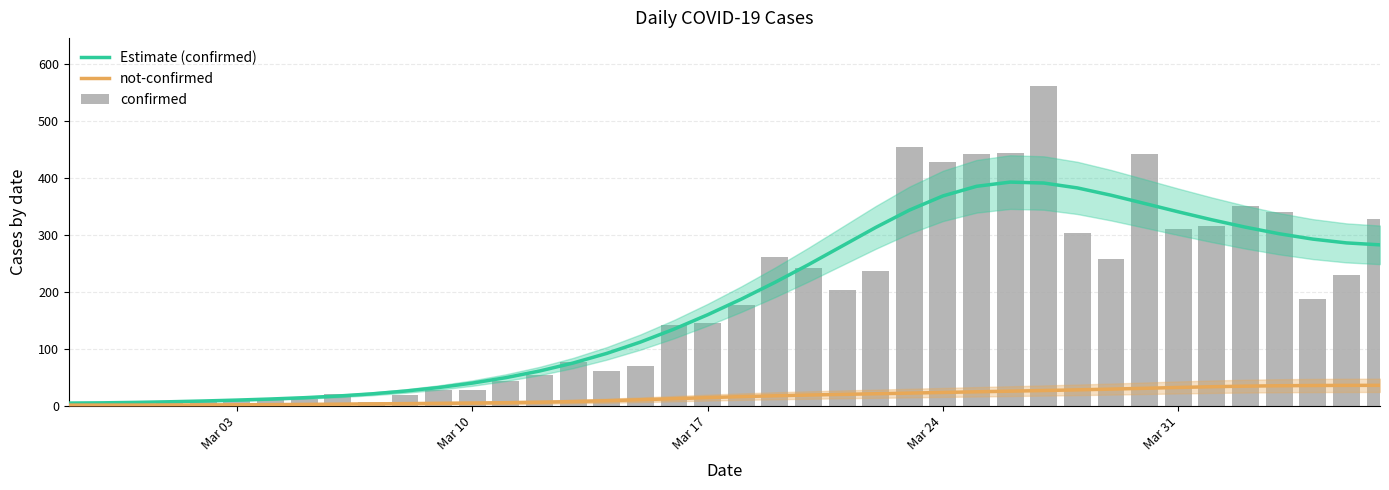

Is the value of not-confirmed at 38 greater than the value of Estimate (confirmed) at 29?

No